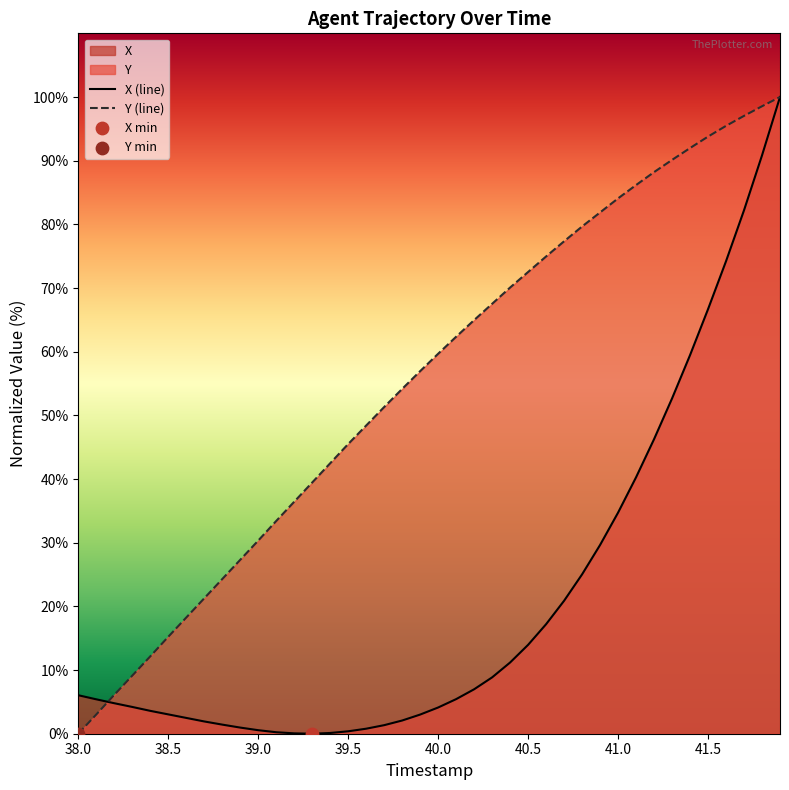

Which series has the largest Y range (max minus min)?

X (line)